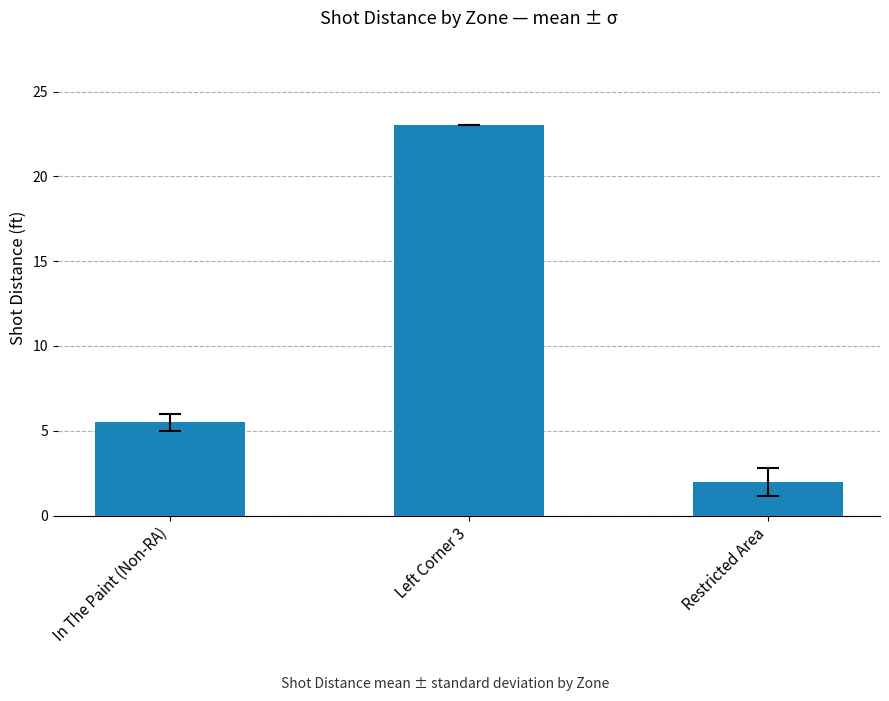

Are the bars grouped side by side (vs. stacked)?

No